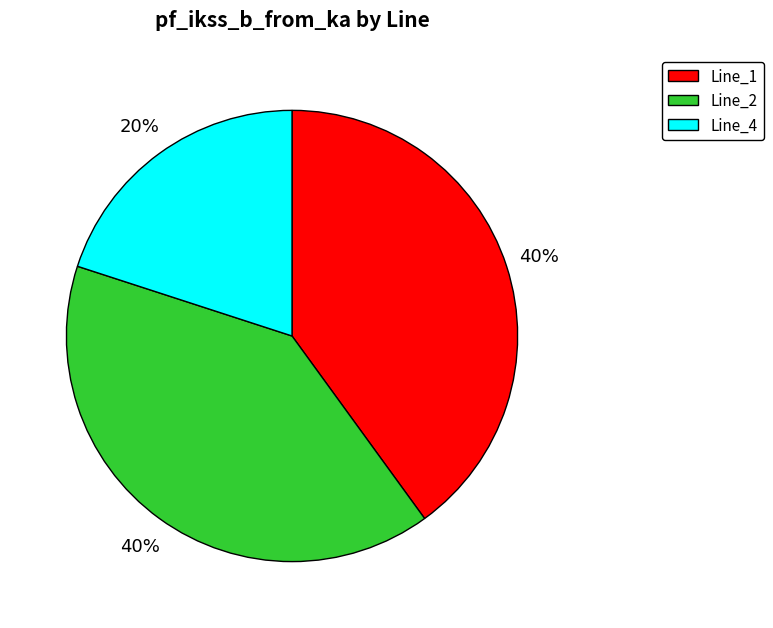

What percentage is the Line_2 slice, to the nearest percent?

40%